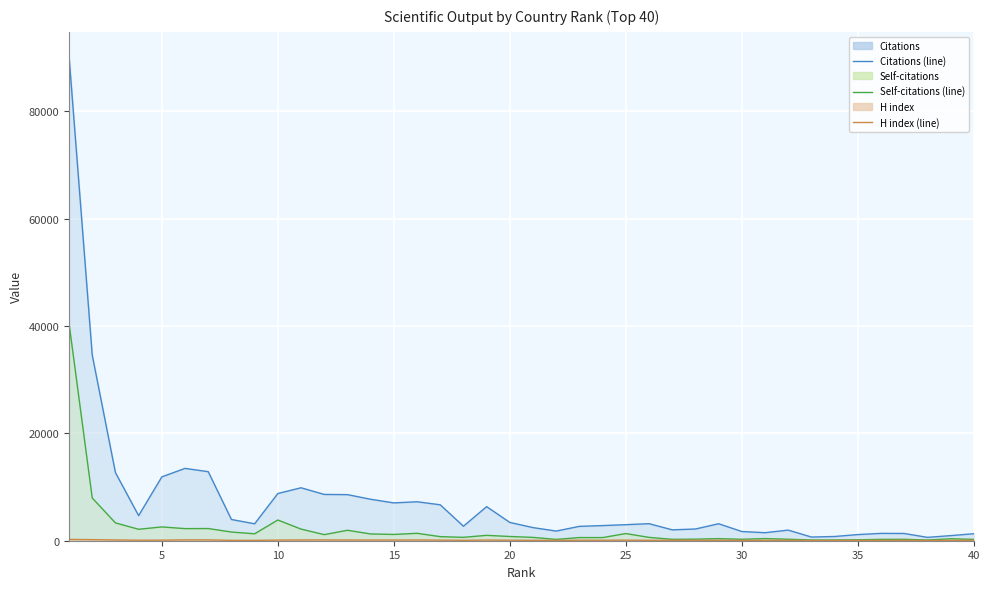

Which series has the largest total across all categories?

Citations (line)